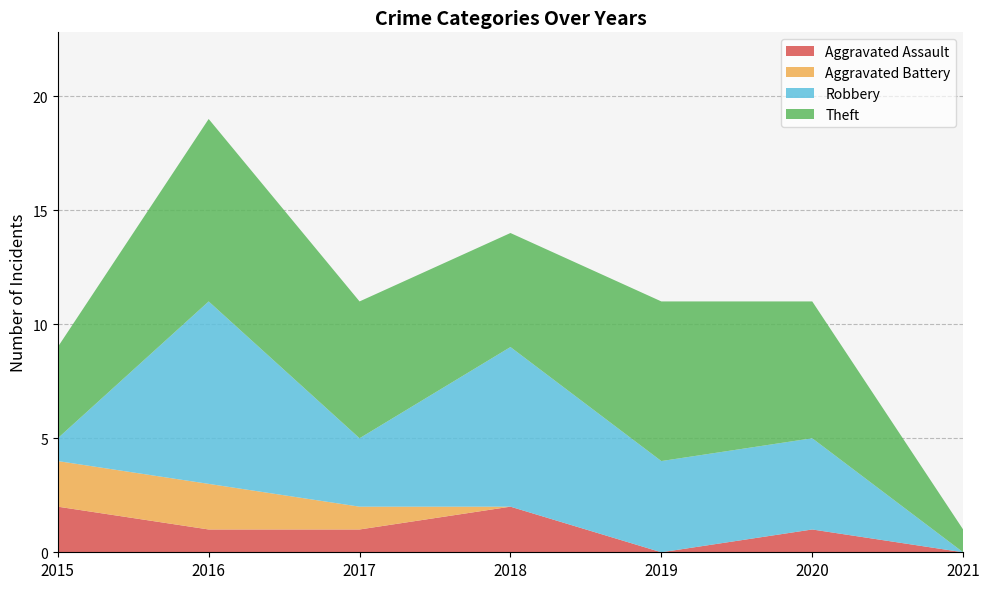

Reading right to left, what are all the values shown in this chart?

Aggravated Assault: 2021=0	2020=1	2019=0	2018=2	2017=1	2016=1	2015=2
Aggravated Battery: 2021=0	2020=0	2019=0	2018=0	2017=1	2016=2	2015=2
Robbery: 2021=0	2020=4	2019=4	2018=7	2017=3	2016=8	2015=1
Theft: 2021=1	2020=6	2019=7	2018=5	2017=6	2016=8	2015=4